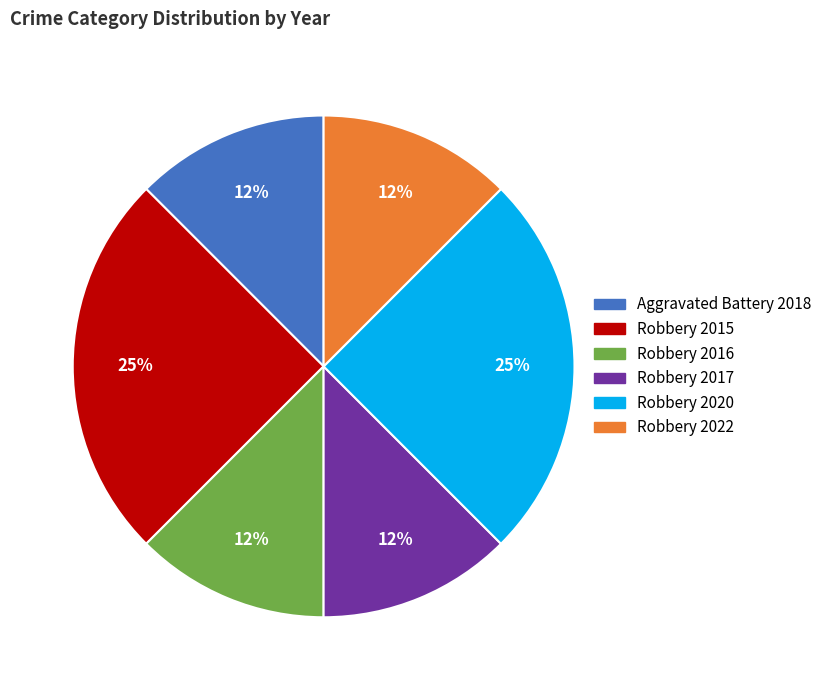

Does Robbery 2020 represent more than half of the total?

No